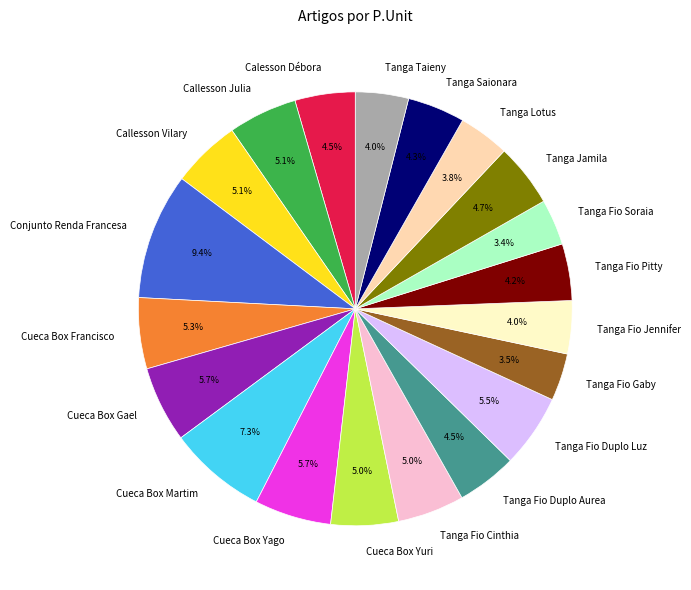

Is Tanga Fio Duplo Luz the majority of the pie?

No